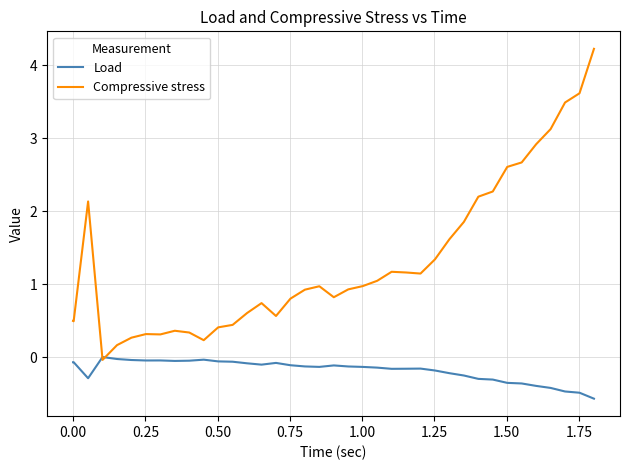

Which series has the largest total across all categories?

Compressive stress